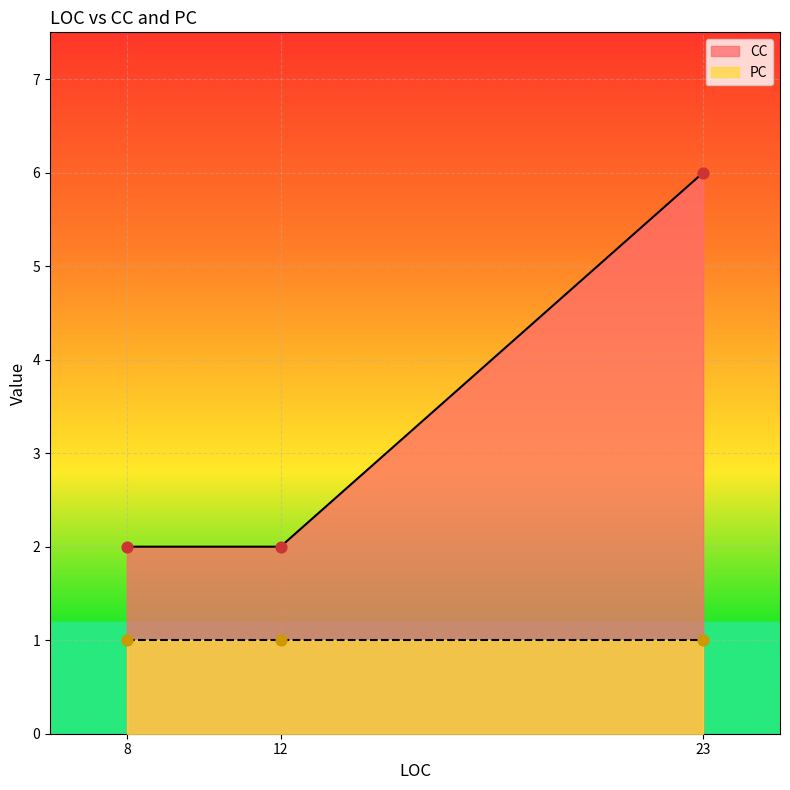

Is the value of PC at 8 greater than the value of CC at 23?

No